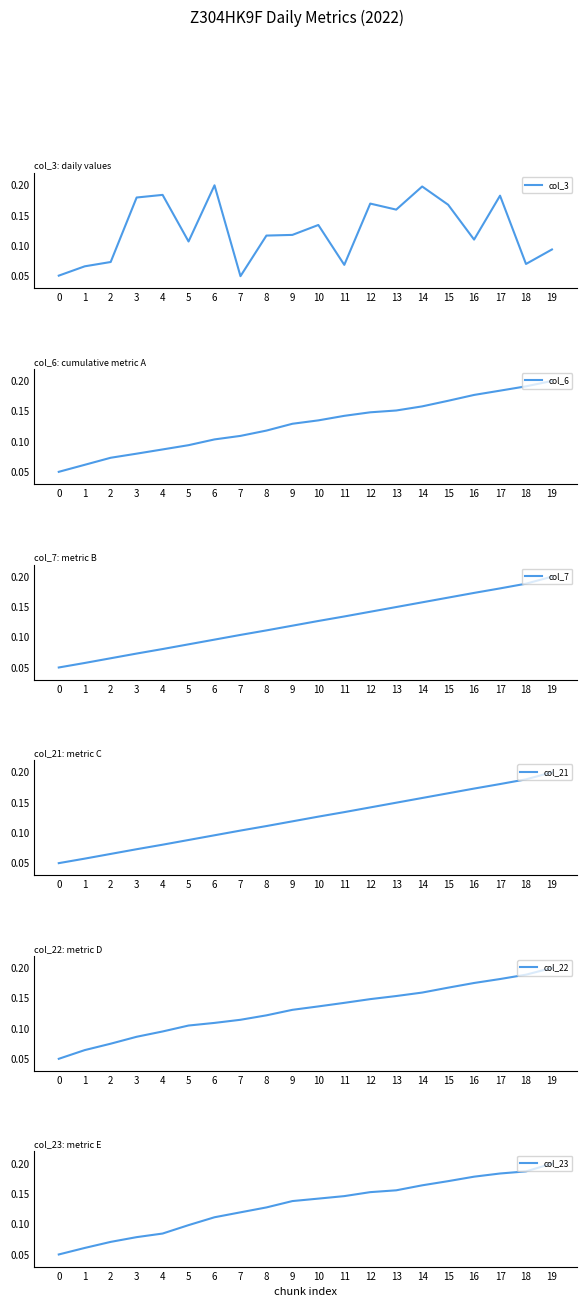

Which series has the widest spread of values?

col_3